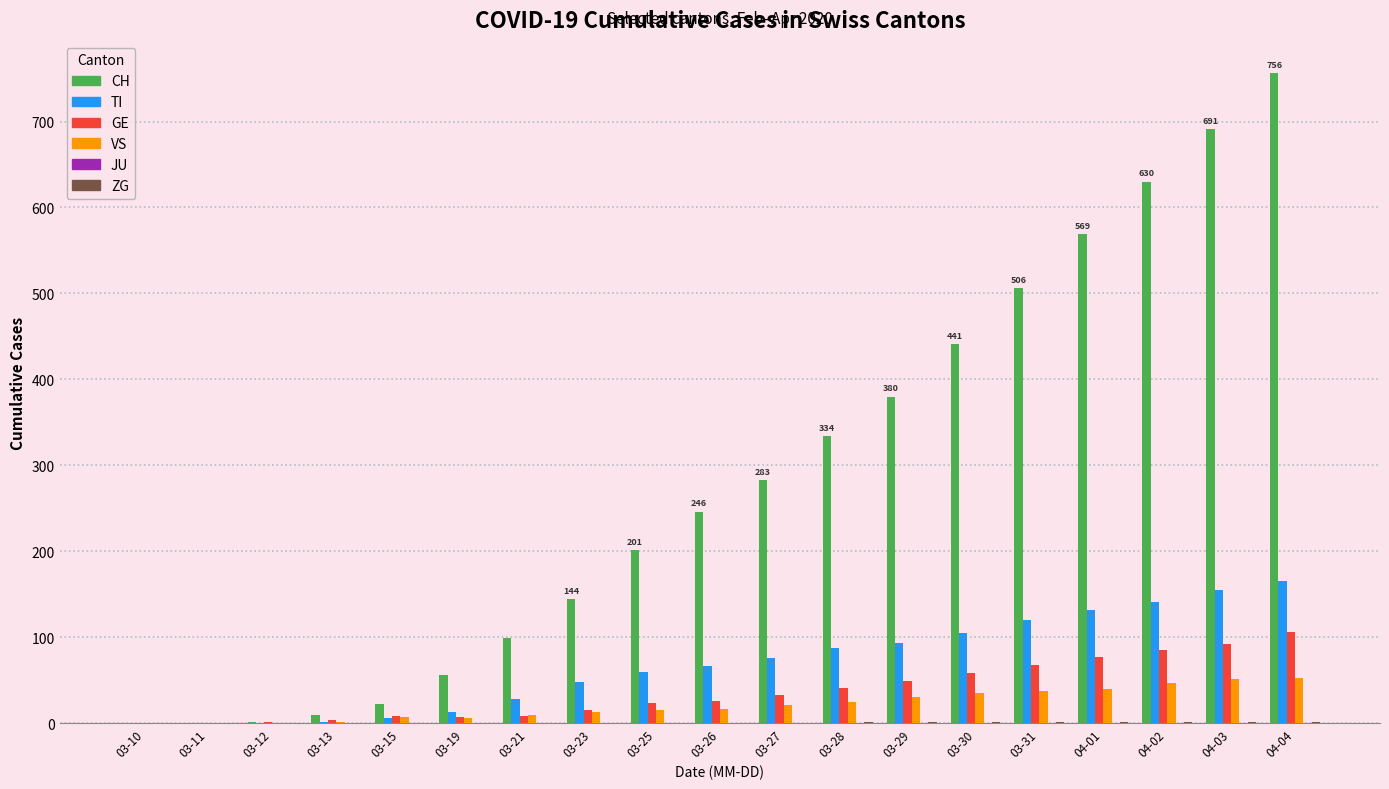

How many series are shown in this chart?

5